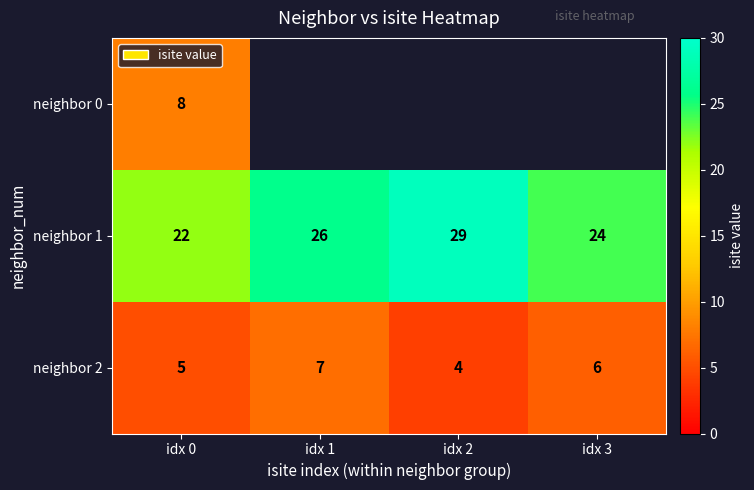

At which category is the sum across all series the highest?

idx 0